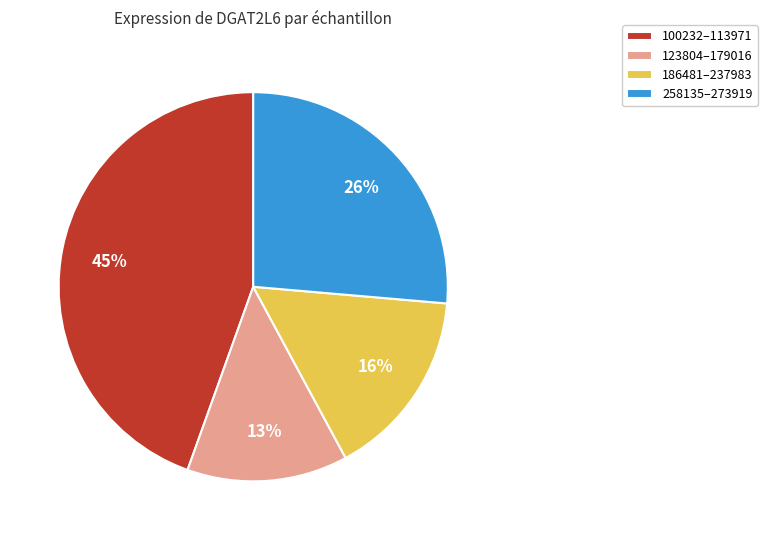

Is the sum of 100232–113971 and 186481–237983 greater than half?

Yes